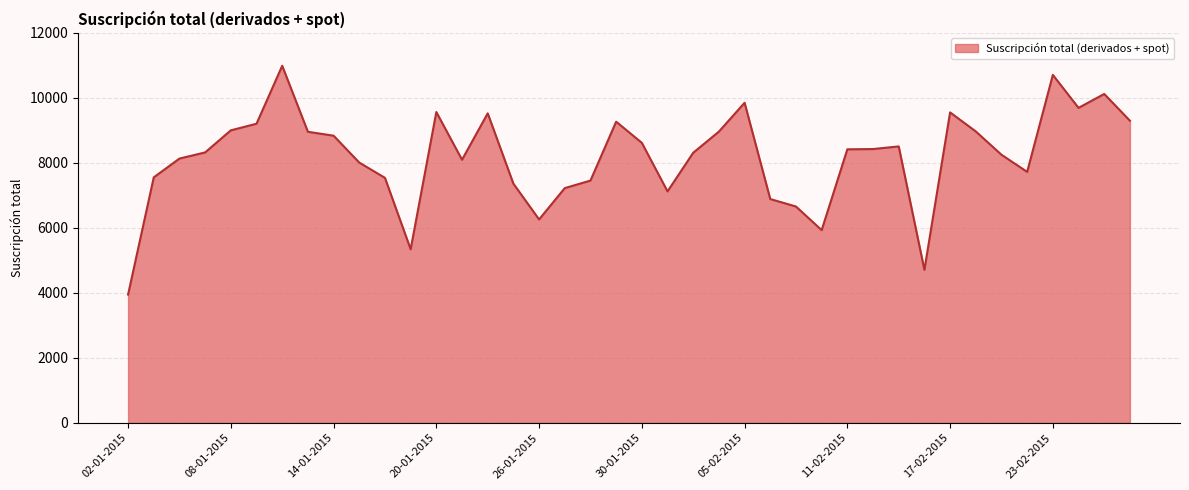

What is the smallest value displayed?

3946